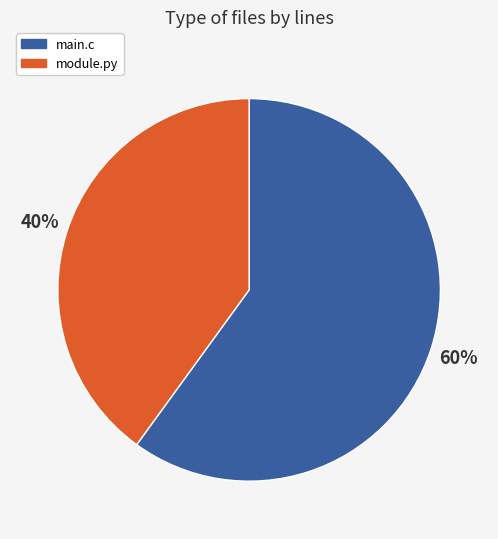

Is there a majority slice in this chart?

Yes